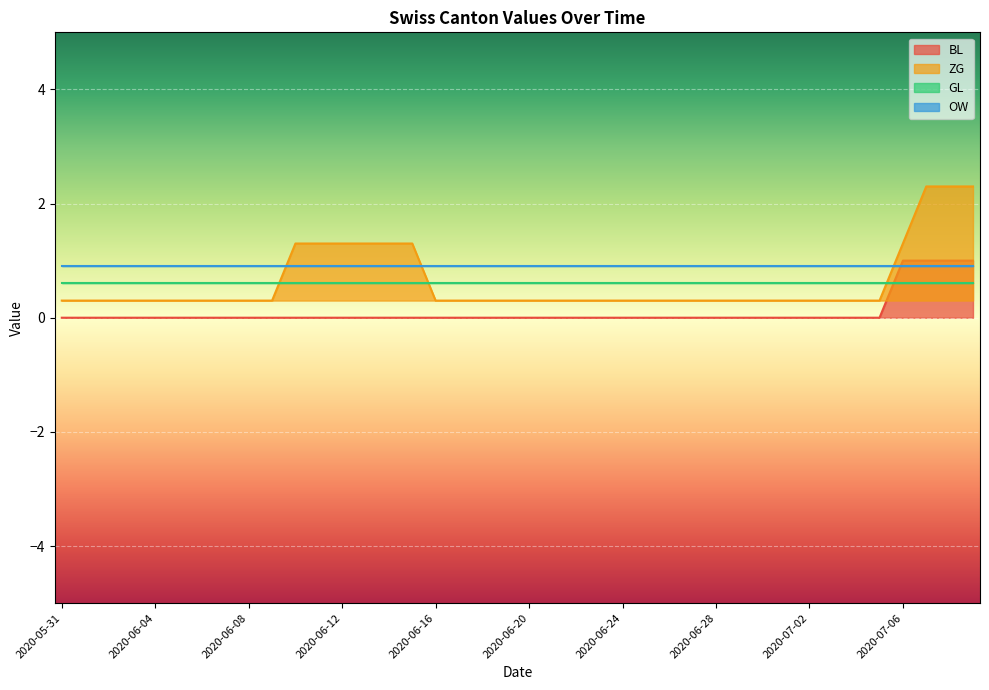

The value of BL at 2020-06-24 is 0.0. True or false?

True